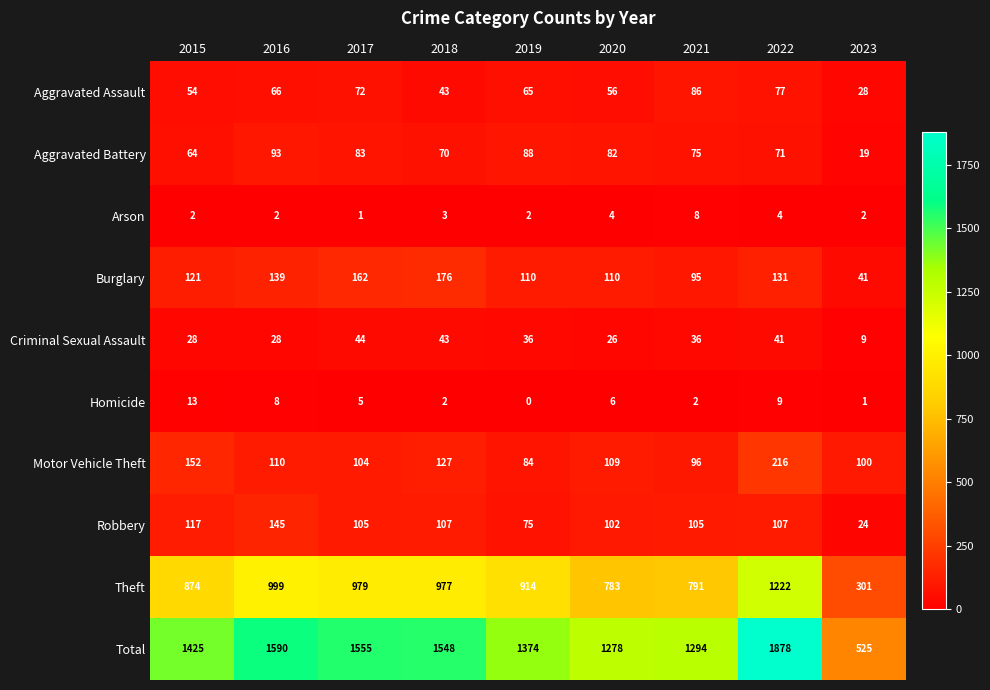

Read the Theft value at 2020, to the nearest 50.

800